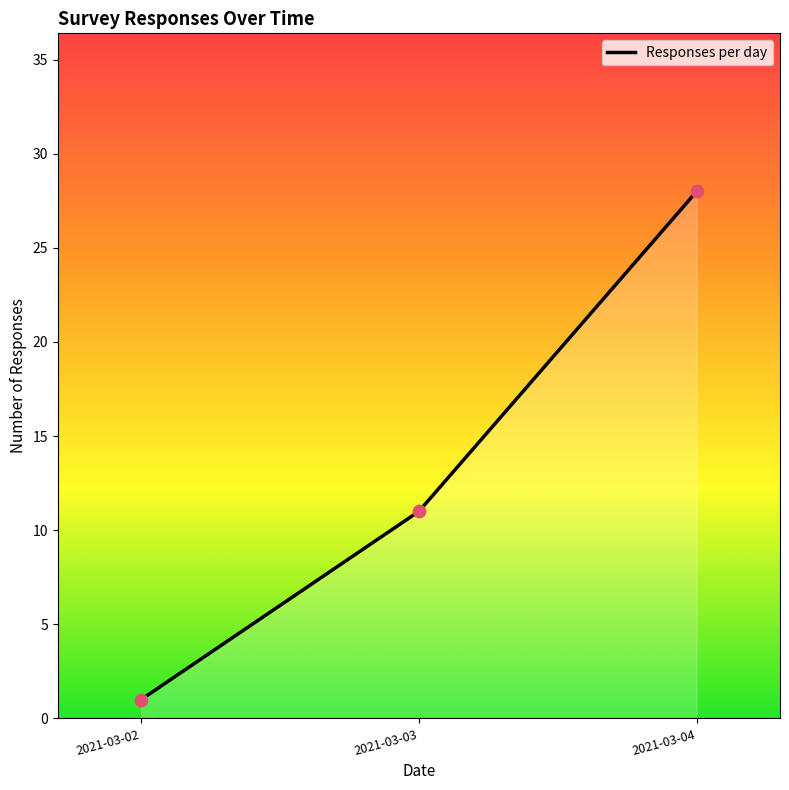

Between 2021-03-04 and 2021-03-03, which is larger?

2021-03-04